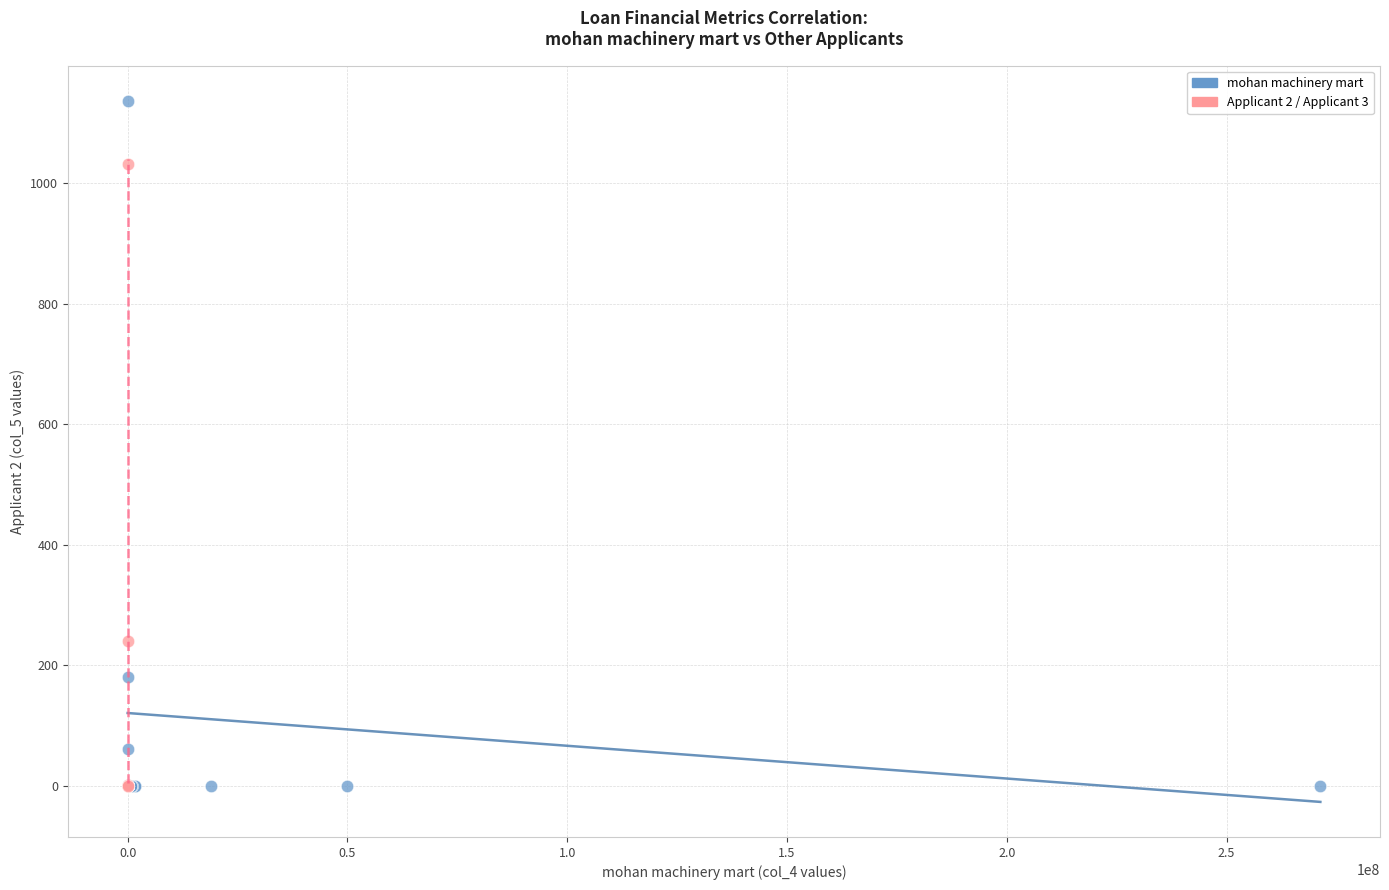

Which series reaches the maximum Y coordinate?

mohan machinery mart